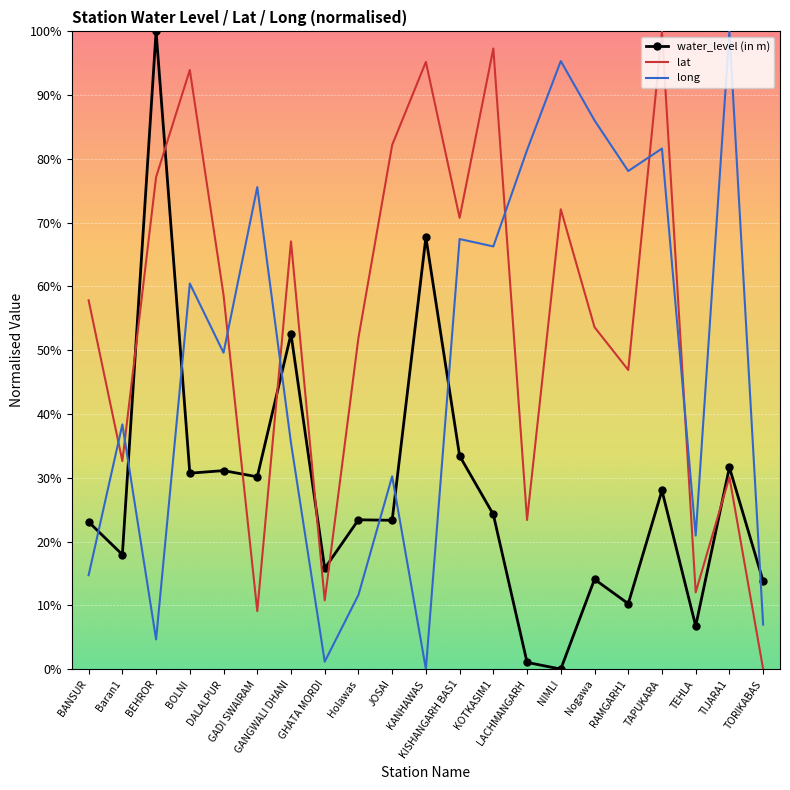

How many interior local peaks does the lat series have?

7